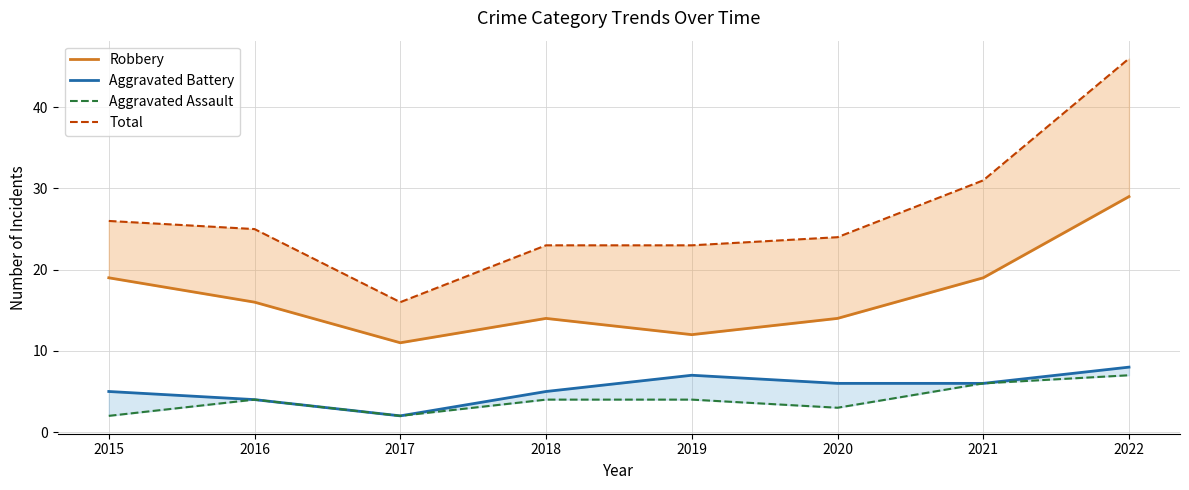

What is the total value across all series at 2021?

62